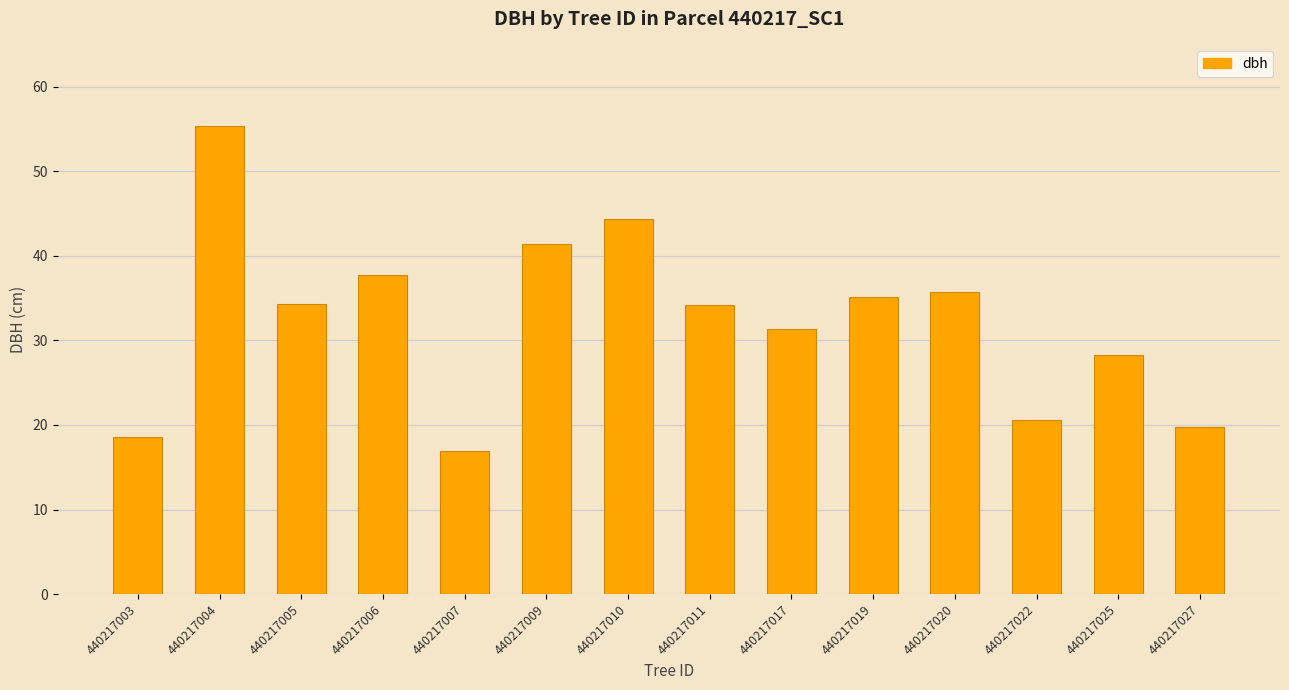

What is the sum of all values?

453.7